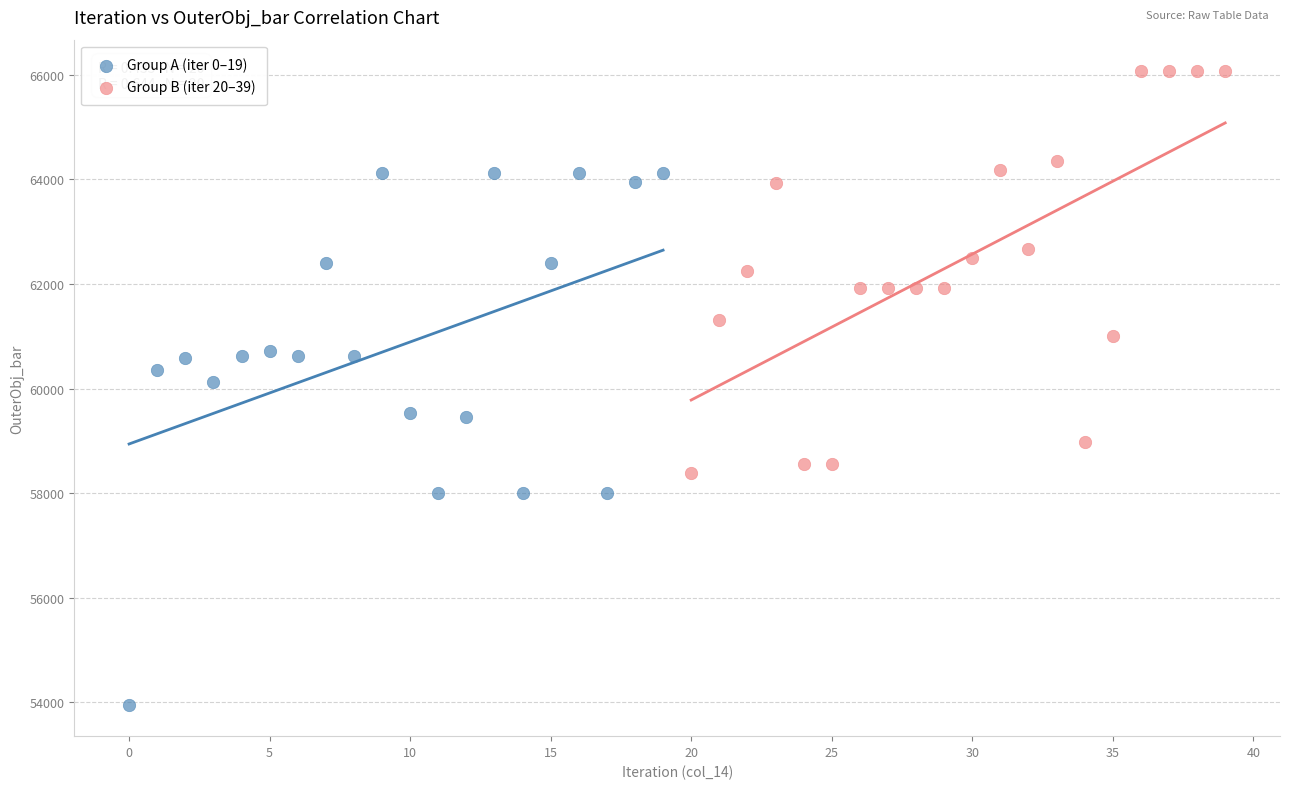

Which series contains the lowest Y value?

Group A (iter 0–19)